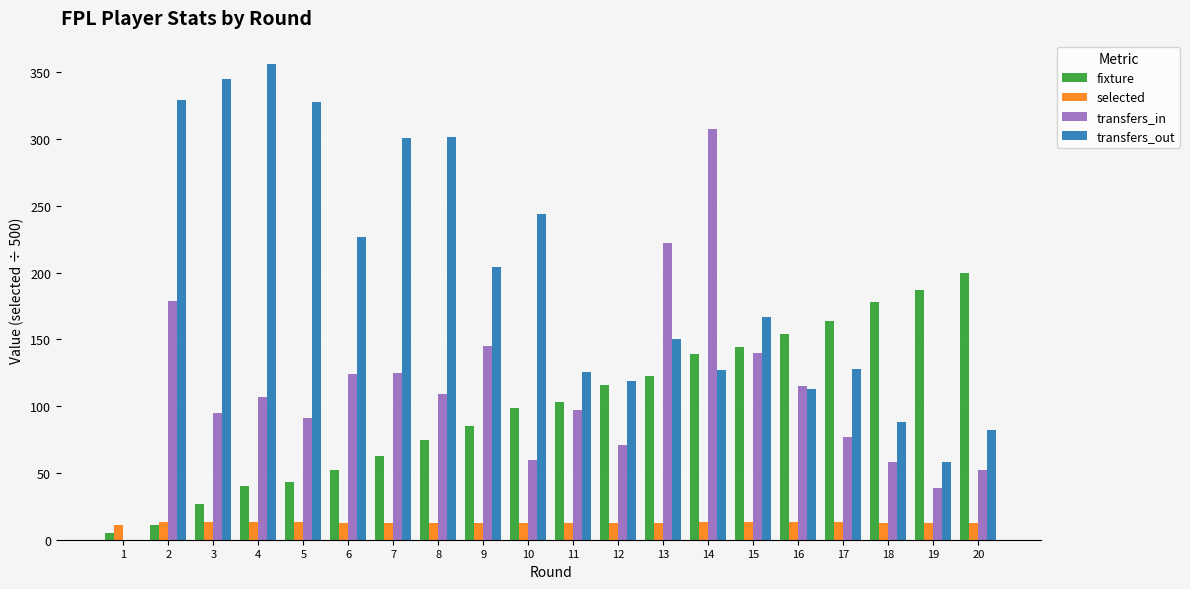

What is the sum of all selected values?

252.8